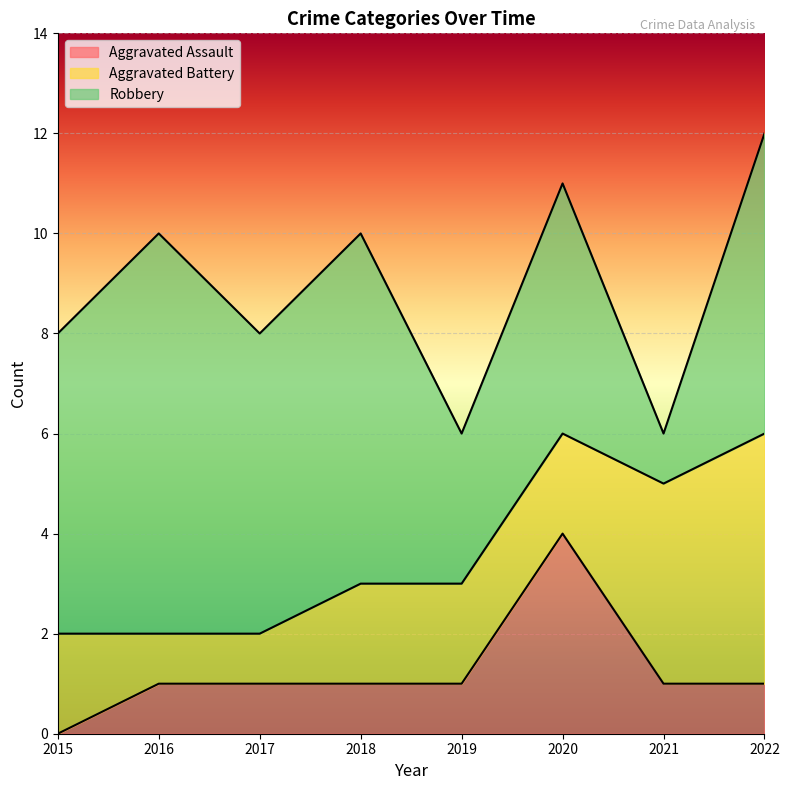

Reading left to right, list all the values displayed in this chart.

Aggravated Assault: 2015=0	2016=1	2017=1	2018=1	2019=1	2020=4	2021=1	2022=1
Aggravated Battery: 2015=2	2016=1	2017=1	2018=2	2019=2	2020=2	2021=4	2022=5
Robbery: 2015=6	2016=8	2017=6	2018=7	2019=3	2020=5	2021=1	2022=6